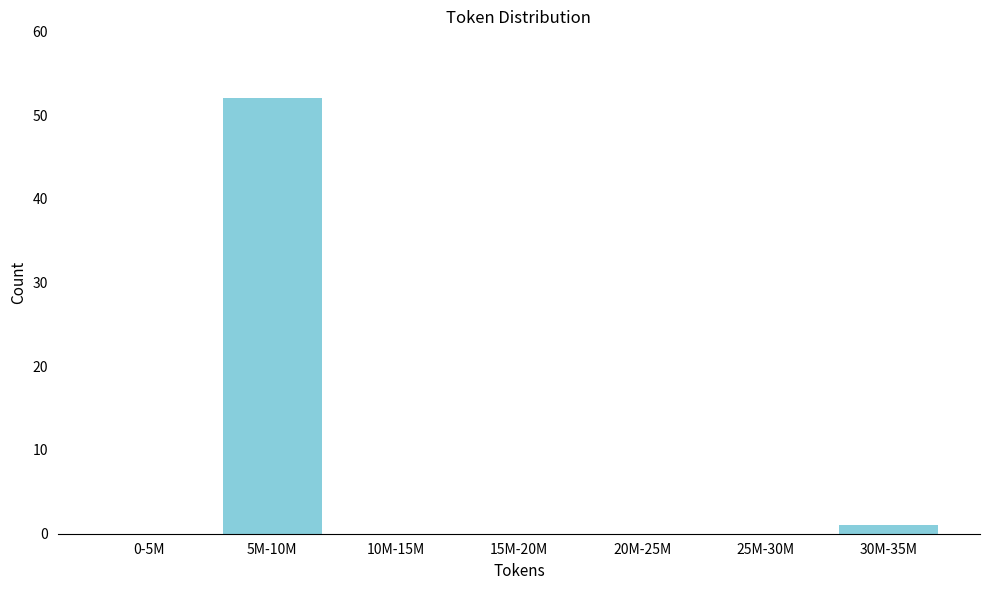

Reading right to left, list all the values displayed in this chart.

30M-35M=1	25M-30M=0	20M-25M=0	15M-20M=0	10M-15M=0	5M-10M=52	0-5M=0